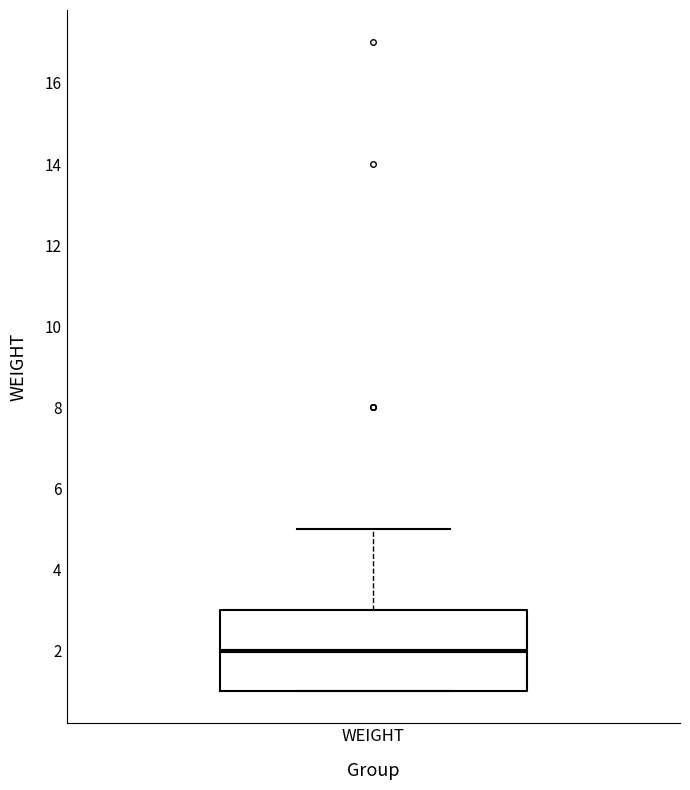

Read this box plot against the y-axis: the position of the median line, the range covered by the box, and the ends of both whiskers. The values are not printed on the chart, so give them approximately, as read against the axis.

median 2, box 1 to 3, whiskers 1 to 5